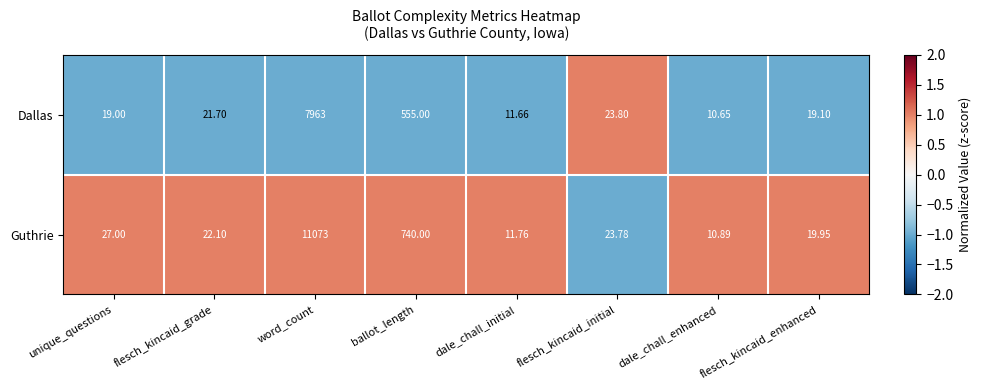

Which series has the largest total across all categories?

Guthrie